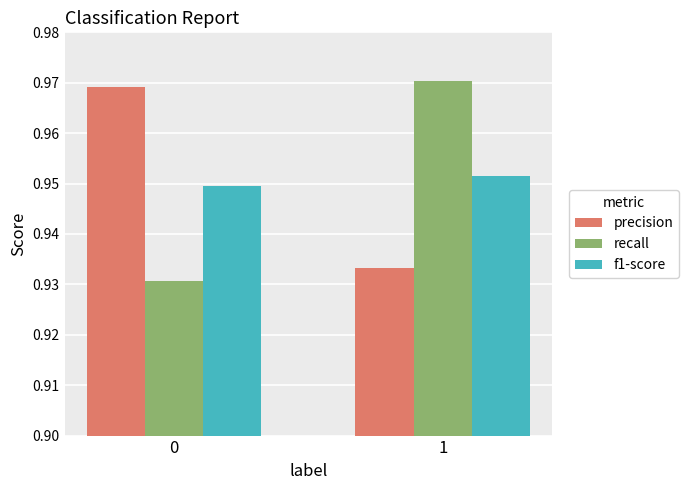

What is the total value across all series at 0?

2.8